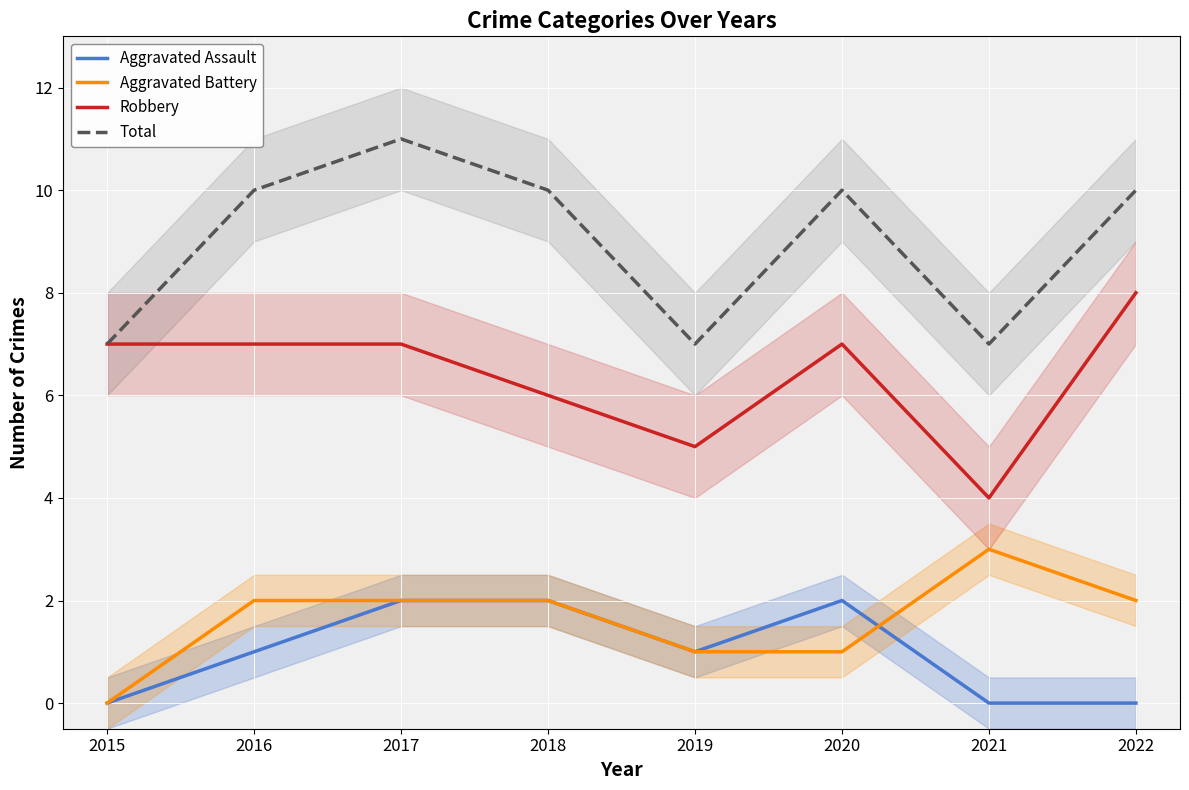

At how many categories does at least one series exceed 3?

8